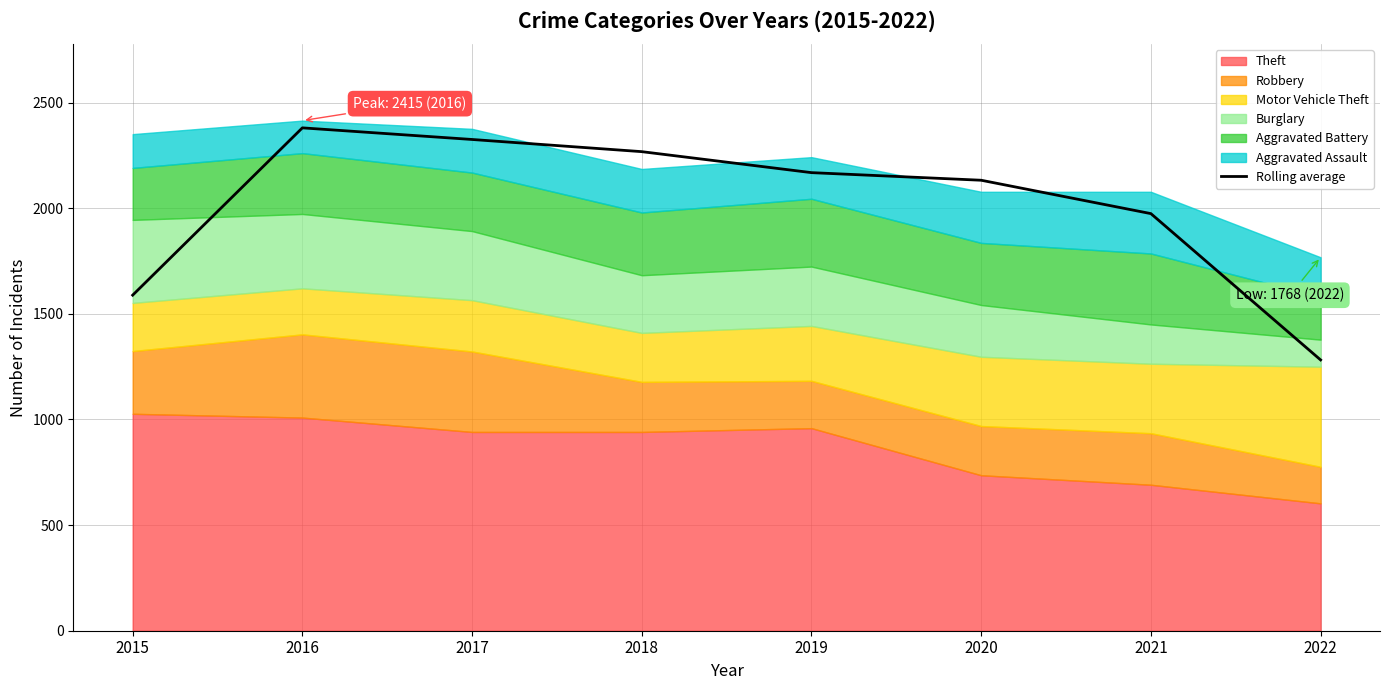

Rank the categories by value from highest to lowest.

2016, 2017, 2018, 2019, 2020, 2021, 2015, 2022